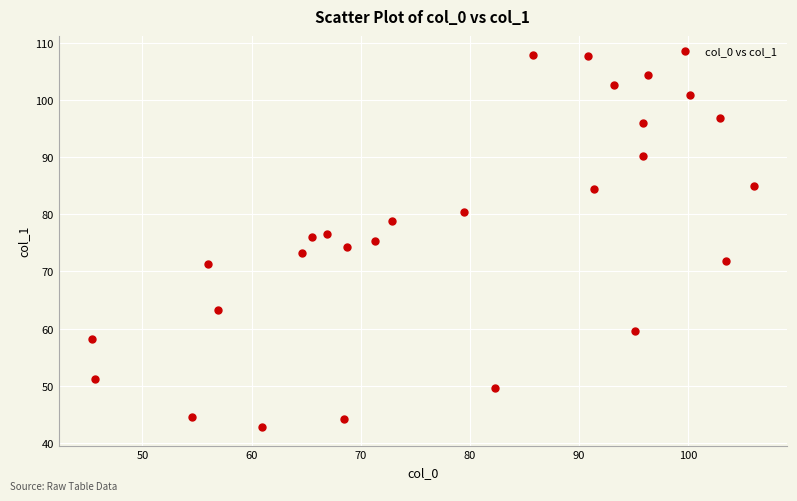

What is the range of X values (max minus min)?

60.6